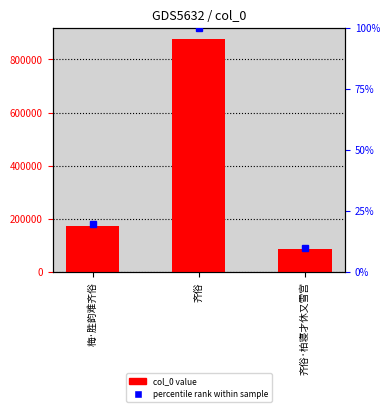

Which category has the lowest value across all series?

齐俗·柏寝才休又雪宫